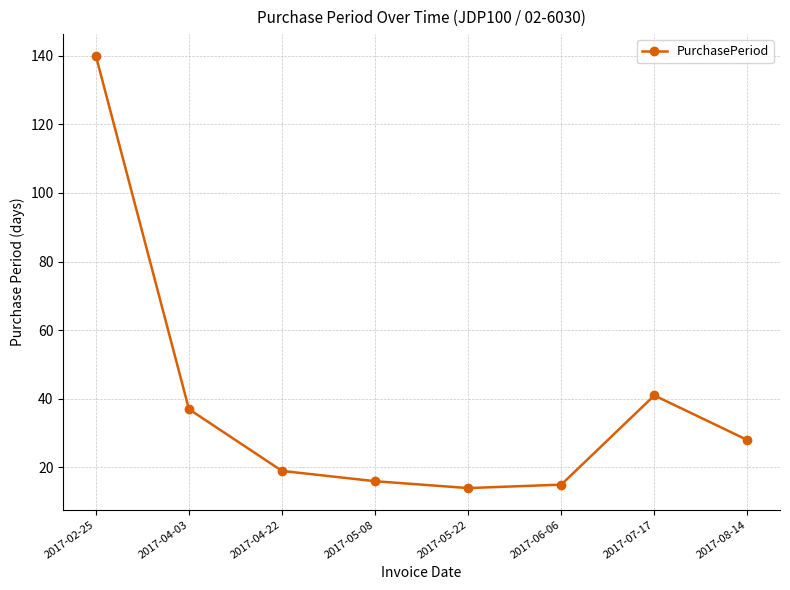

What is the difference between the second highest and minimum values?

27